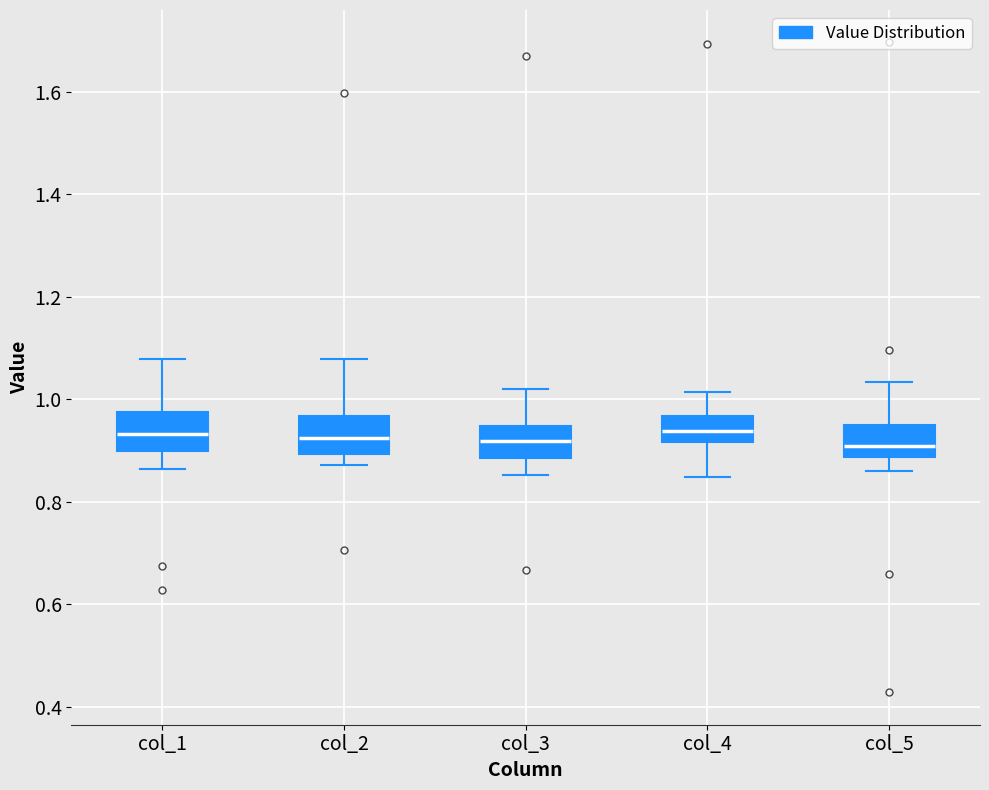

Where does the median line of the box for col_4 sit on the y-axis? The values are not printed on the chart, so give them approximately, as read against the axis.

0.94